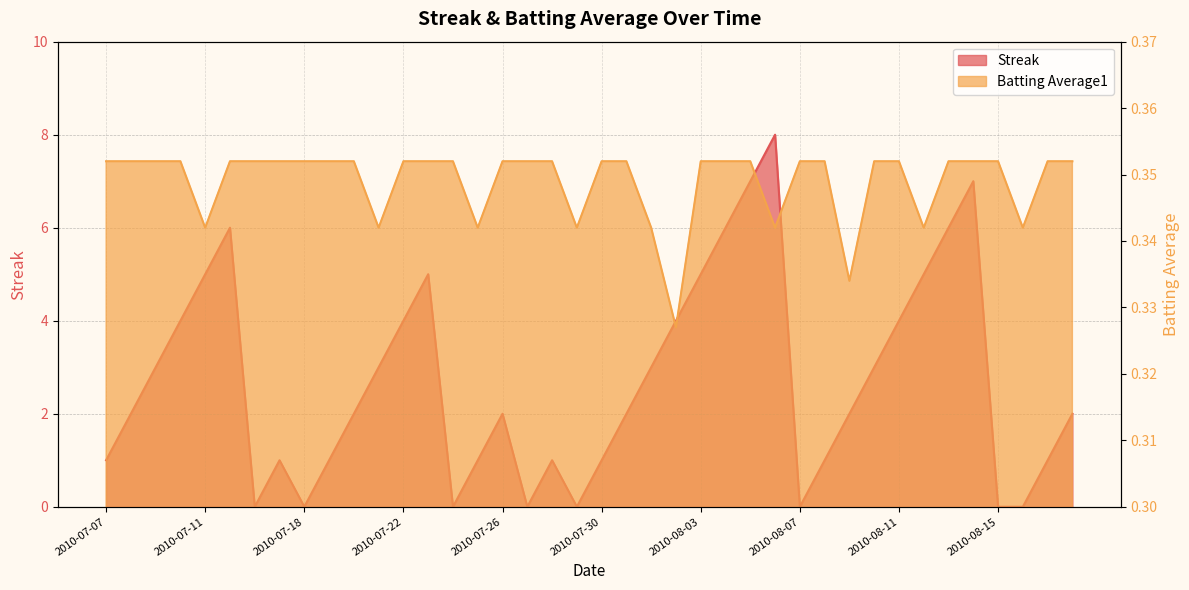

Between 2010-07-10 and 2010-07-28, which series saw the biggest shift?

Streak